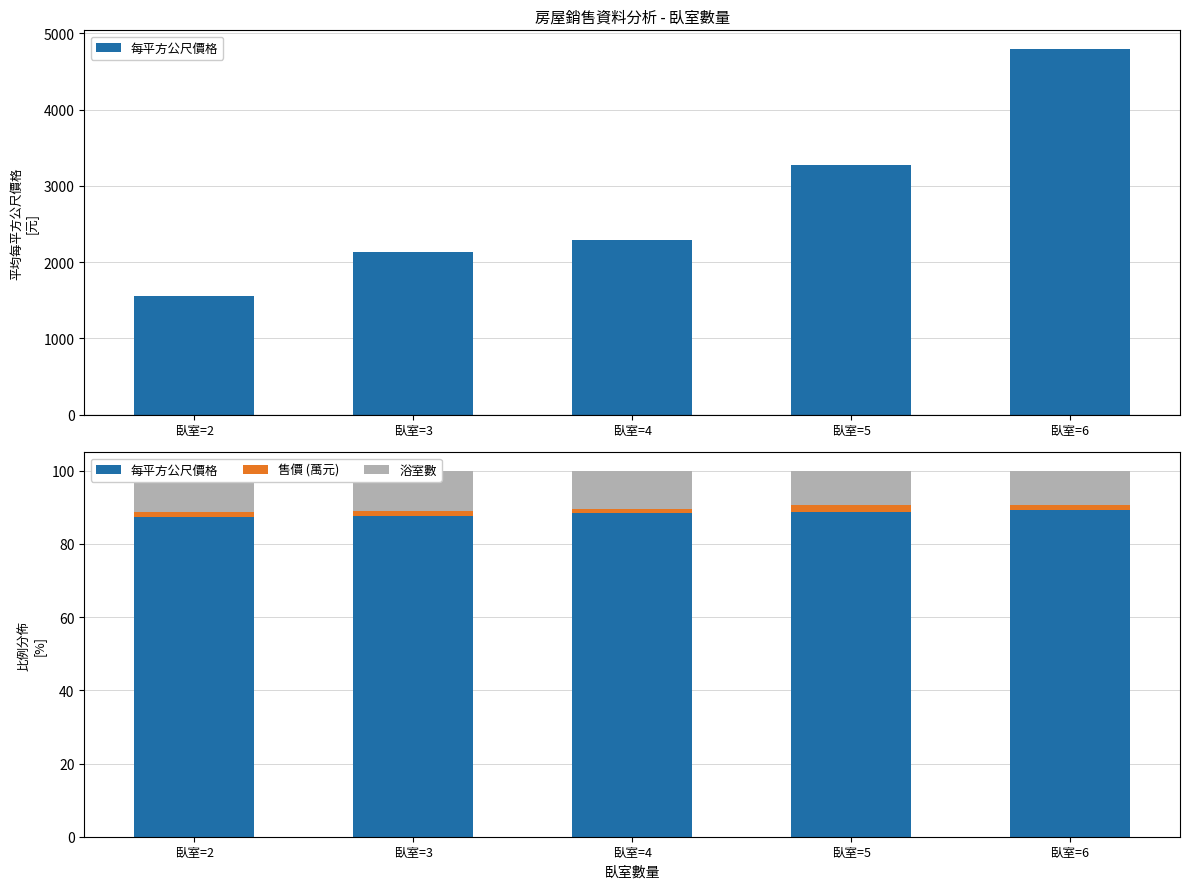

What is the difference between the highest and lowest values at 臥室=2?

85.7